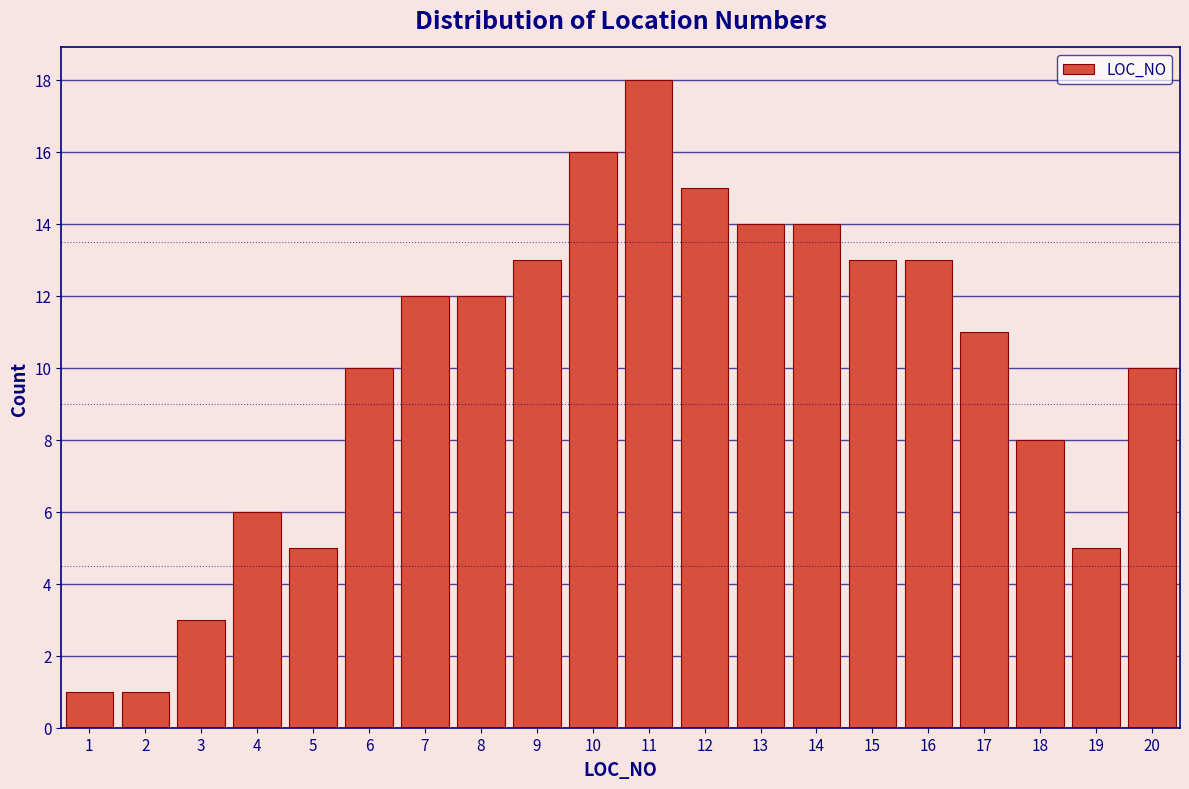

Reading left to right, list every bar in this chart as the range it spans on the x-axis followed by its height. The values are not printed on the chart, so give them approximately, as read against the axis.

0.5 to 1.5: 1
1.5 to 2.5: 1
2.5 to 3.5: 3
3.5 to 4.5: 6
4.5 to 5.5: 5
5.5 to 6.5: 10
6.5 to 7.5: 12
7.5 to 8.5: 12
8.5 to 9.5: 13
9.5 to 10.5: 16
10.5 to 11.5: 18
11.5 to 12.5: 15
12.5 to 13.5: 14
13.5 to 14.5: 14
14.5 to 15.5: 13
15.5 to 16.5: 13
16.5 to 17.5: 11
17.5 to 18.5: 8
18.5 to 19.5: 5
19.5 to 20.5: 10